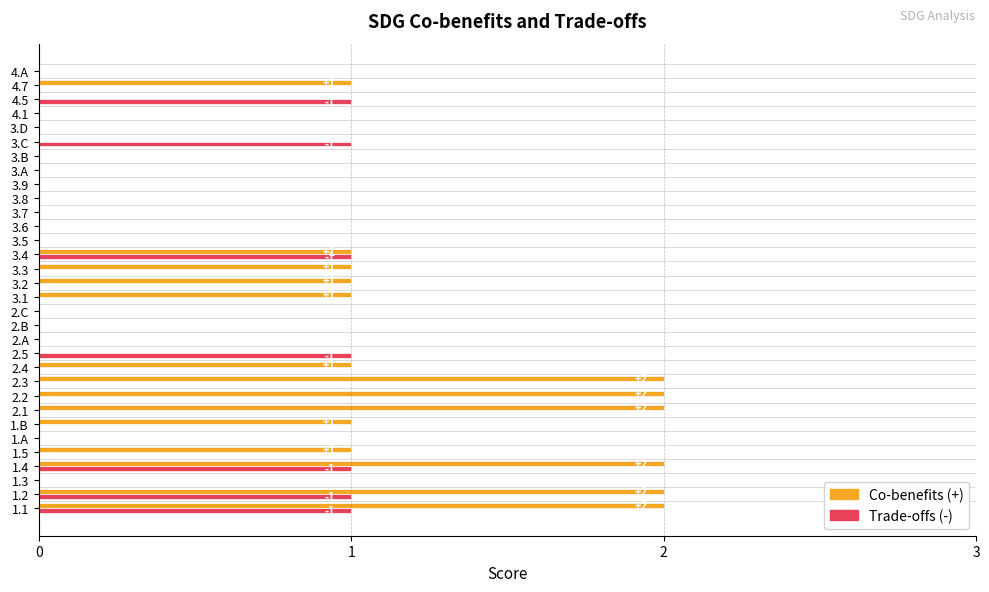

What is the sum of all Trade-offs (-) values?

7